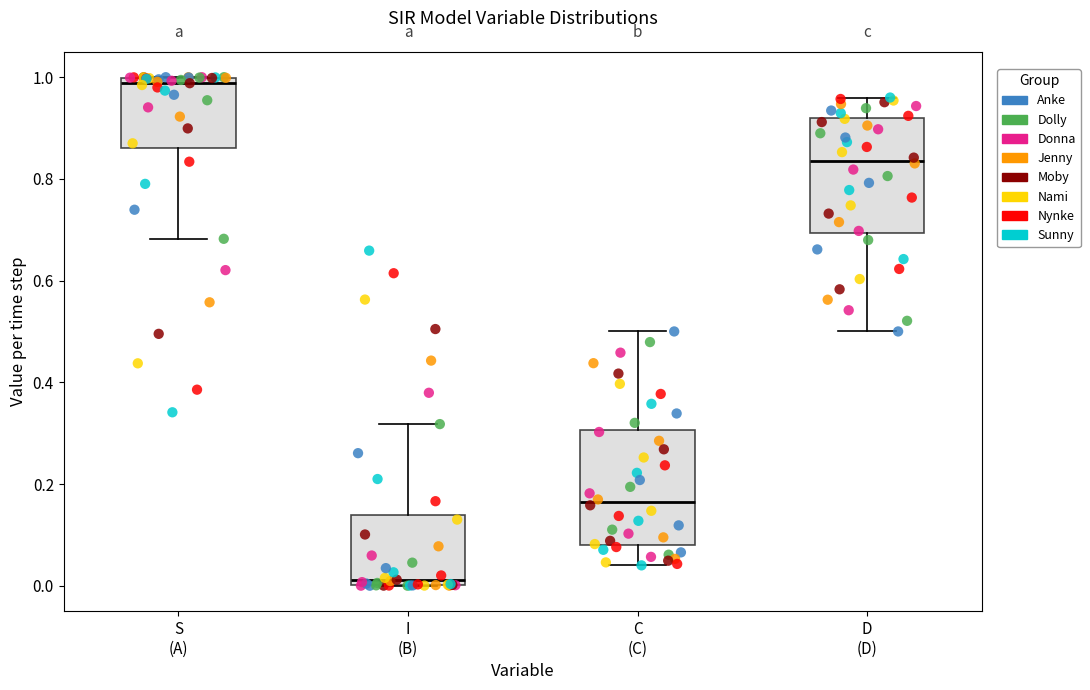

Reading left to right, transcribe this box plot: for each box, give where its median line is, the range the box spans, and where its two whiskers end, as read against the y-axis. The values are not printed on the chart, so give them approximately, as read against the axis.

S (A): median 0.98, box 0.86 to 1.00, whiskers 0.68 to 1.00
I (B): median 0.02, box 0.00 to 0.14, whiskers 0.00 to 0.32
C (C): median 0.16, box 0.08 to 0.30, whiskers 0.04 to 0.50
D (D): median 0.84, box 0.70 to 0.92, whiskers 0.50 to 0.96